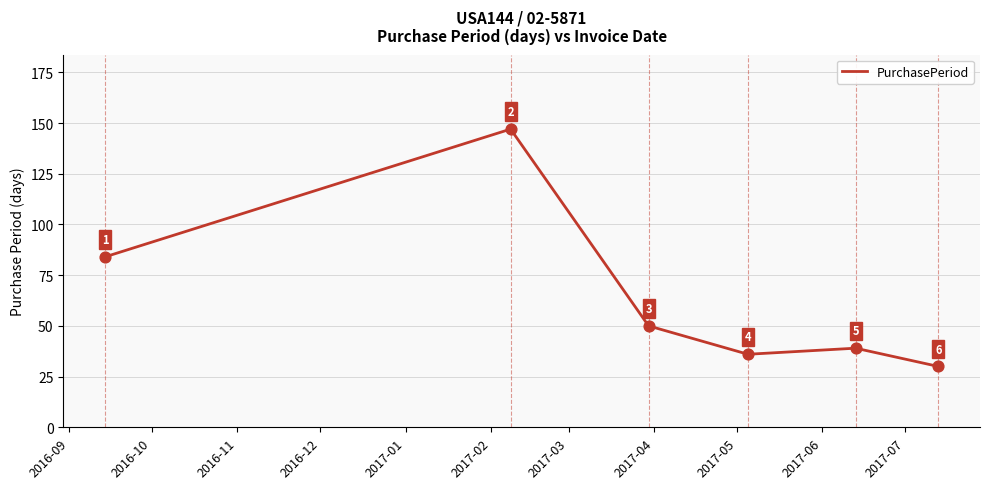

What is the difference between the maximum and second lowest values?

111